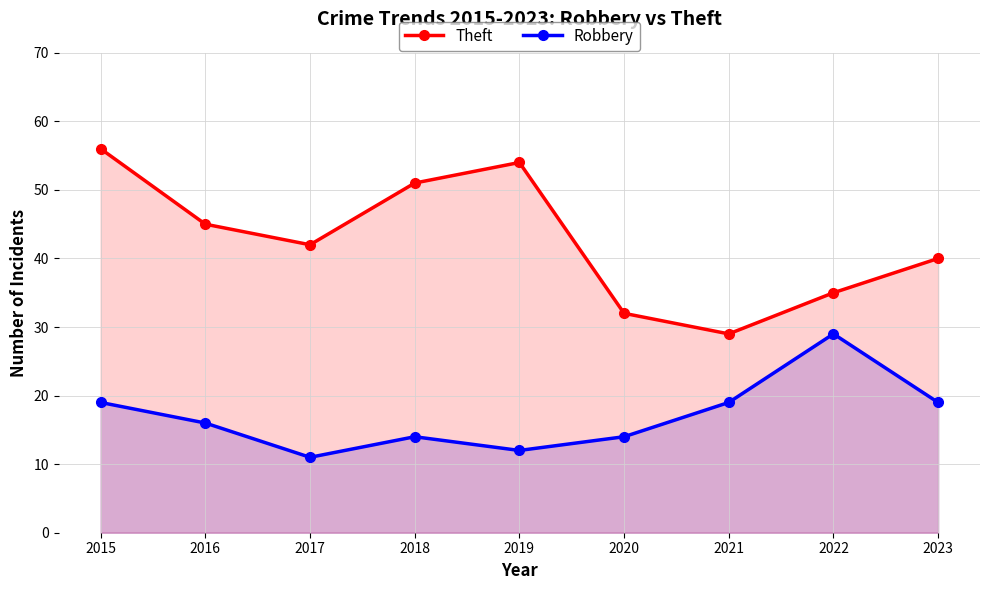

Which series has the largest range (max minus min)?

Theft